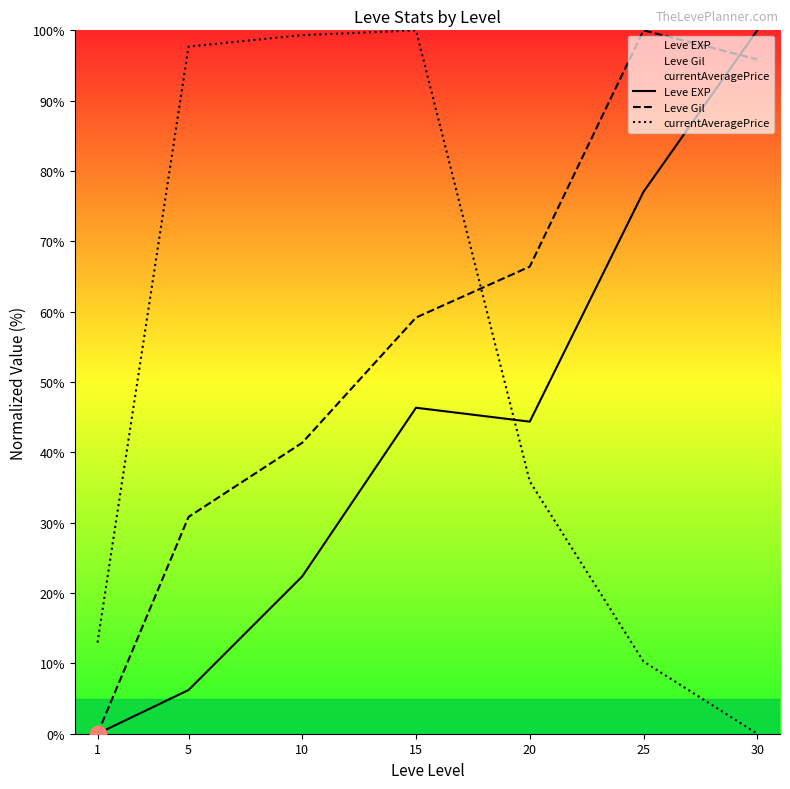

Rank the series by their maximum value, from highest to lowest.

Leve EXP, Leve Gil, currentAveragePrice